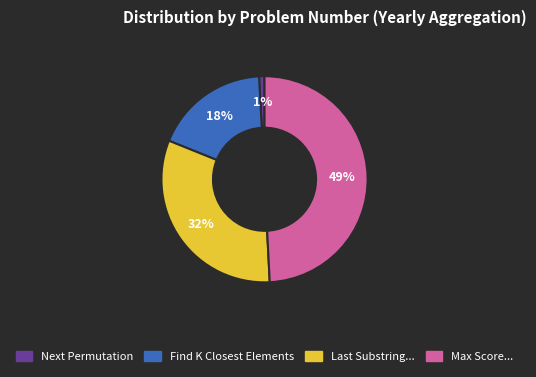

To the nearest percent, what is the difference between the largest and smallest slice percentages?

48%